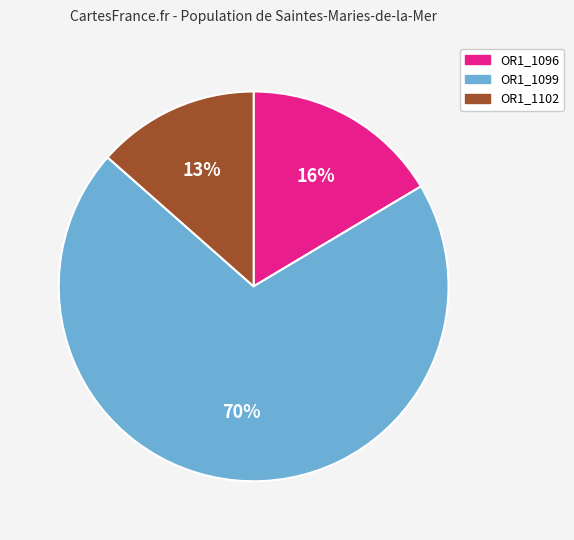

Which category has the biggest portion of the pie?

OR1_1099